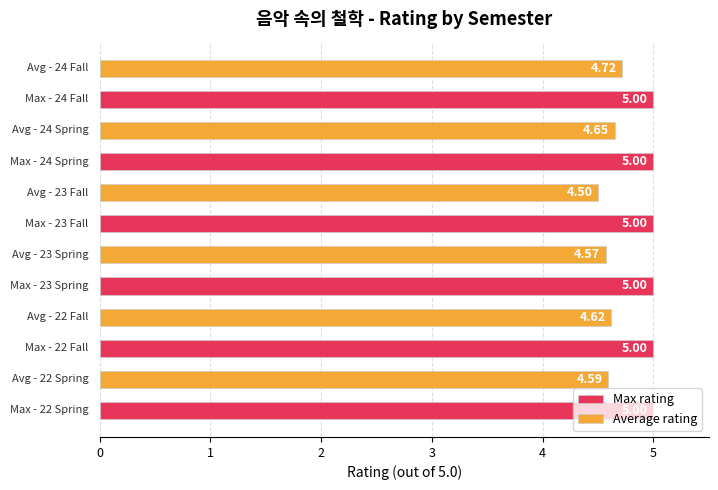

List the series in order of their peak value, lowest first.

Average rating, Max rating